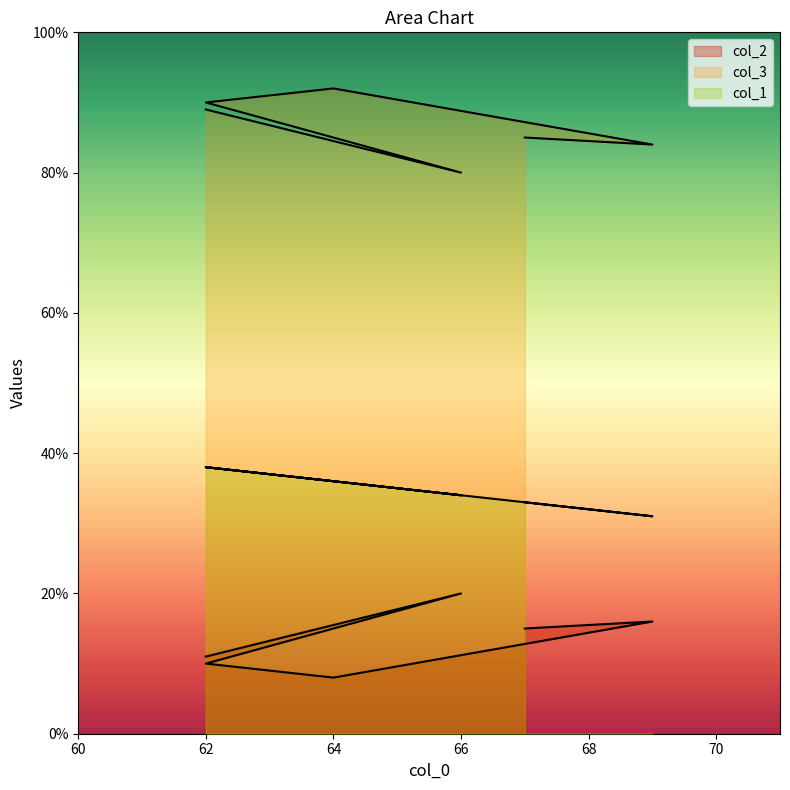

Where is the first local maximum for col_1?

62